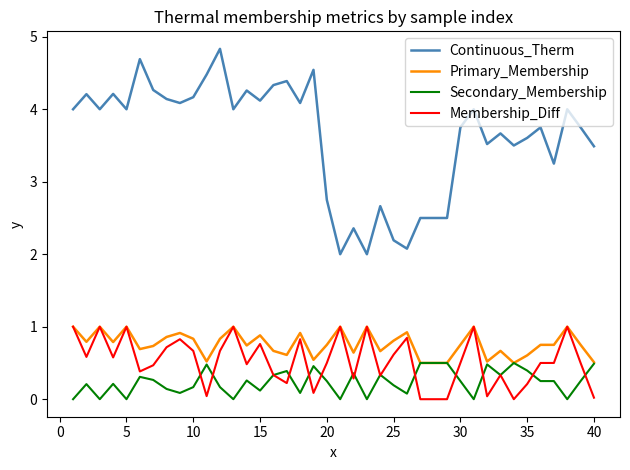

What is the highest value of the Primary_Membership series?

1.0